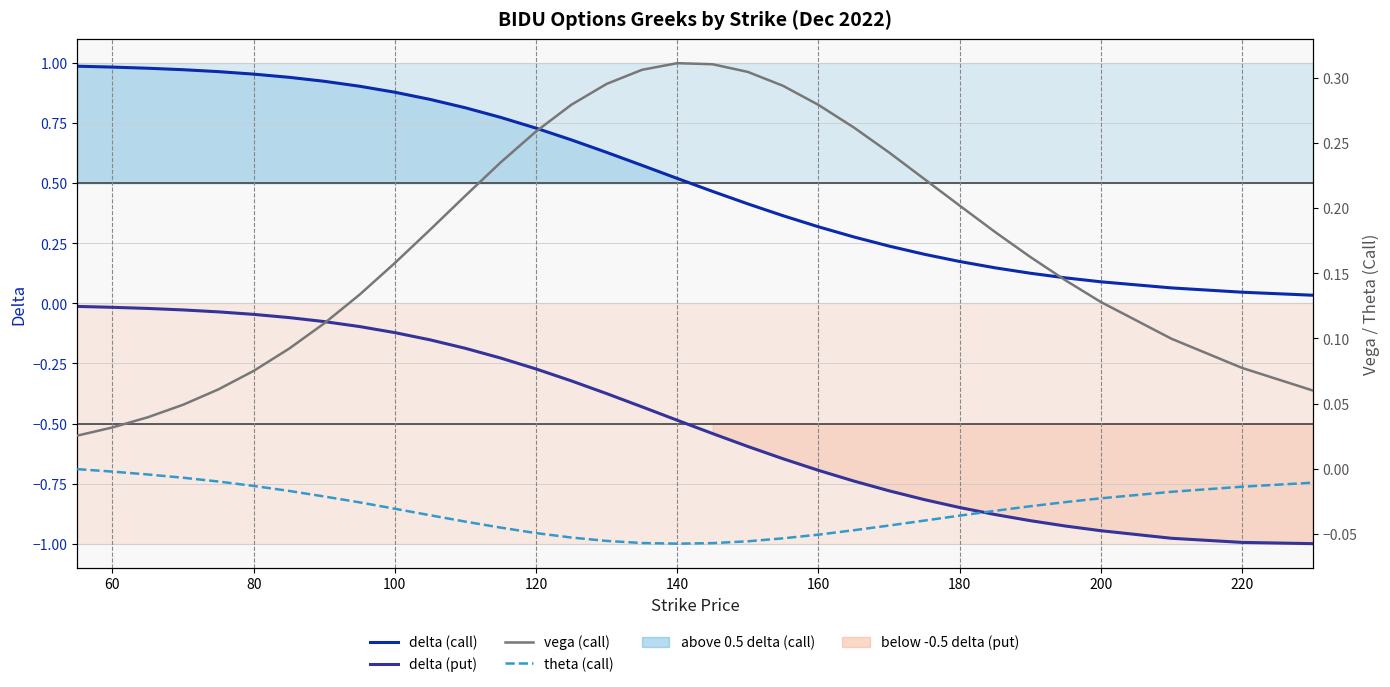

How many lines are shown in the chart?

4